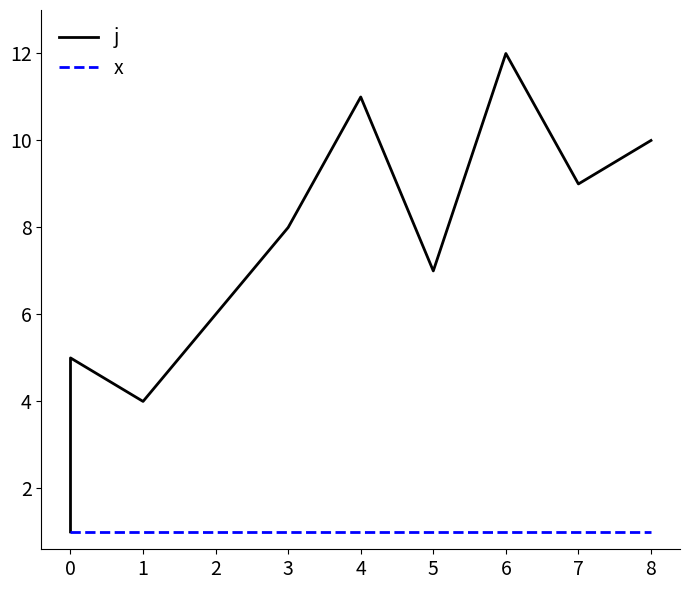

Does the chart display data point markers on the line(s)?

No